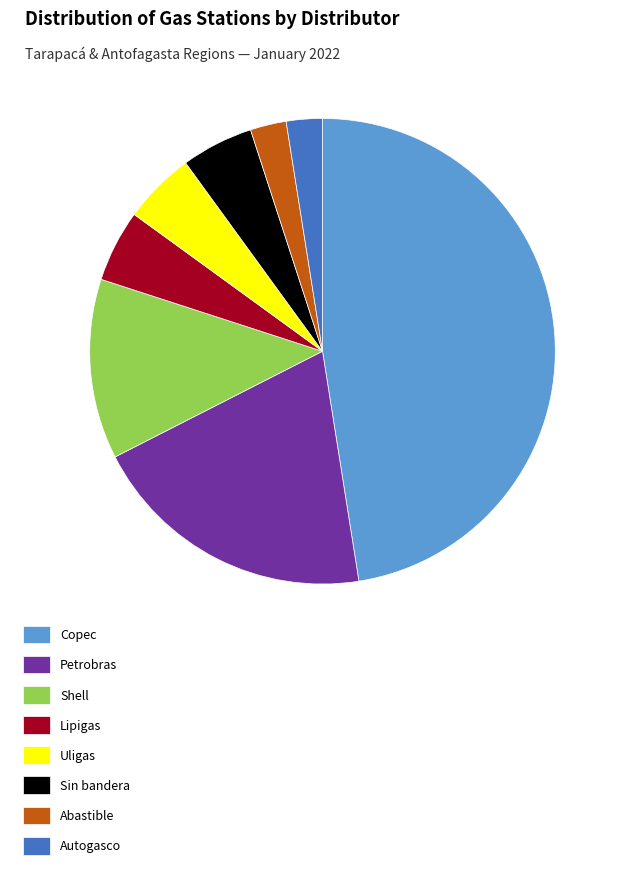

Is it true that Autogasco is 14% of the pie?

False